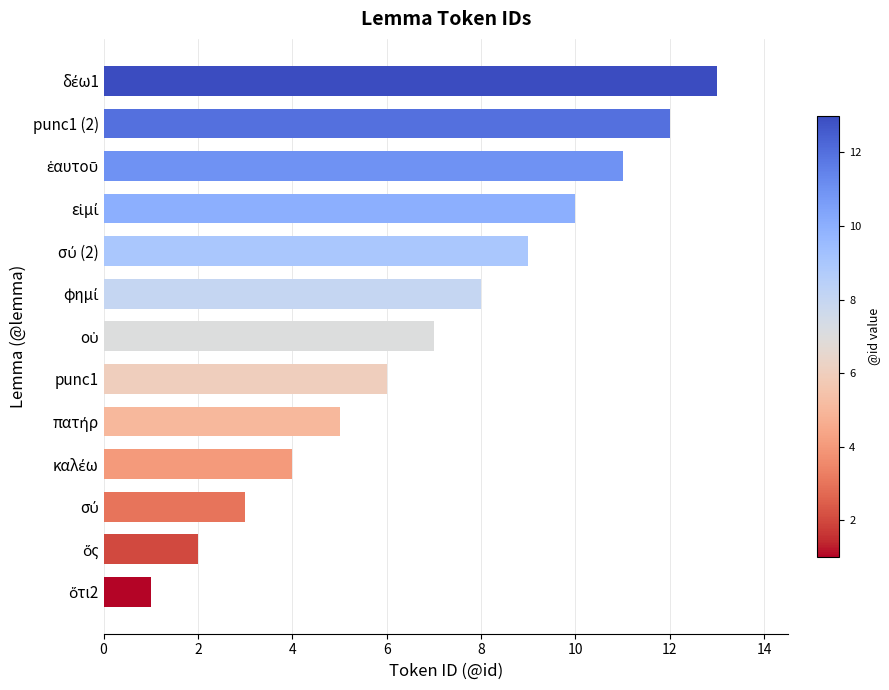

What is the difference between the maximum and minimum values?

12